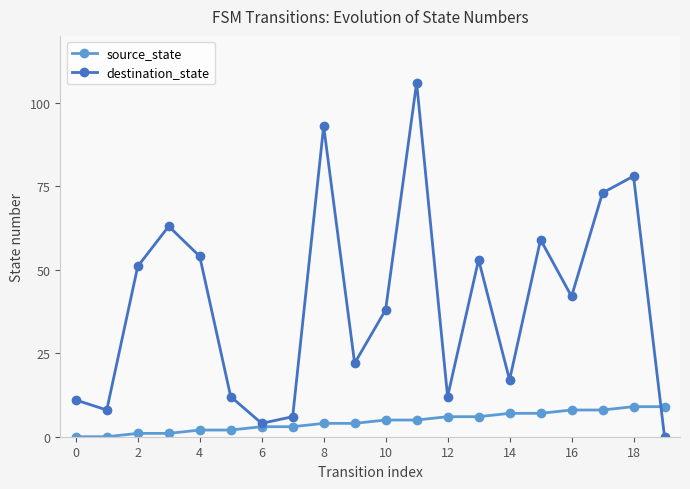

Reading left to right, transcribe all the data shown in this chart.

source_state: 0	0	1	1	2	2	3	3	4	4	5	5	6	6	7	7	8	8	9	9
destination_state: 11	8	51	63	54	12	4	6	93	22	38	106	12	53	17	59	42	73	78	0